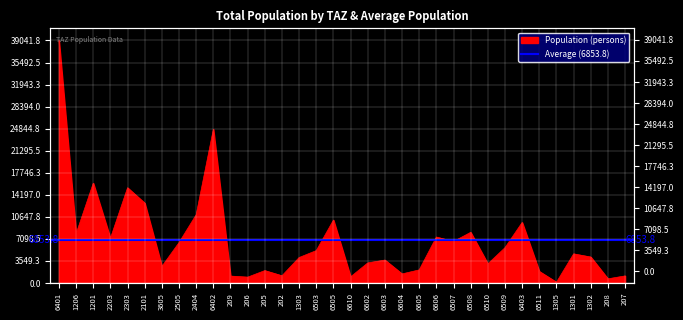

List the labels in order of value, smallest first.

1305, 208, 206, 6610, 209, 207, 202, 6604, 6511, 205, 6605, 3605, 6510, 6602, 6603, 1303, 1302, 1301, 6503, 6509, 2505, 6507, 2203, 6606, 1206, 6508, 6403, 6505, 2404, 2101, 2303, 1201, 6402, 6401